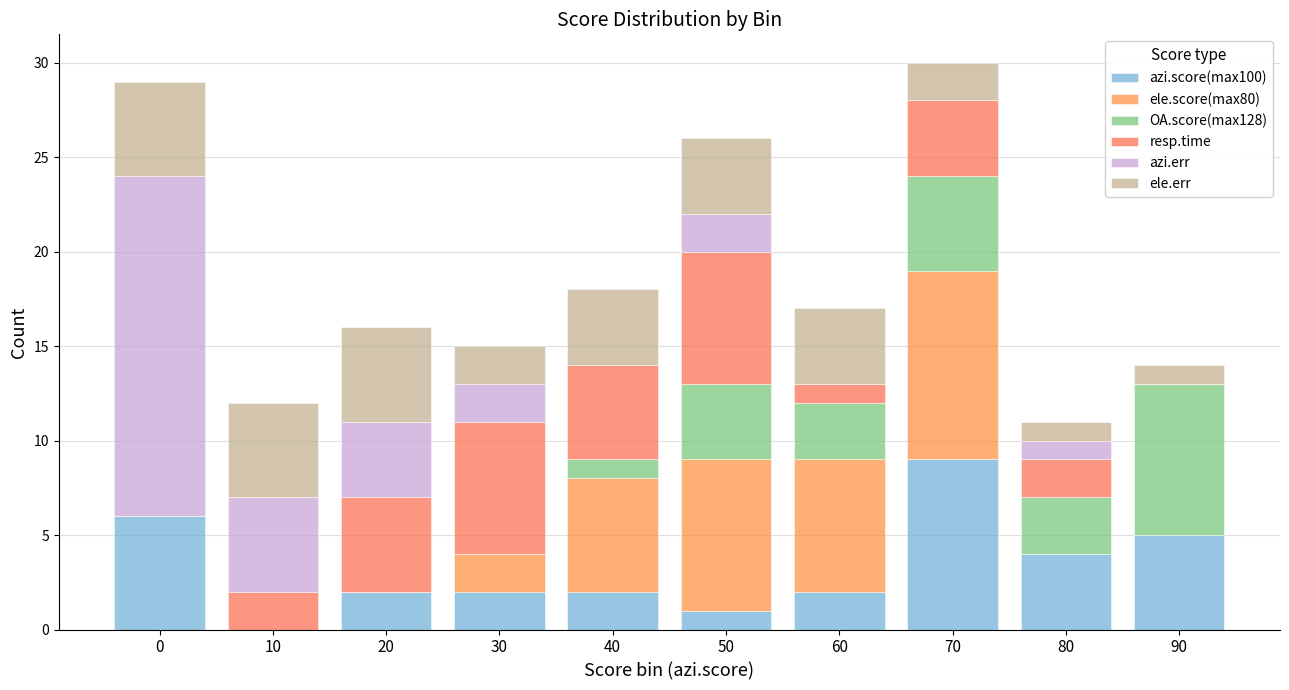

How many categories are shown in the chart?

10